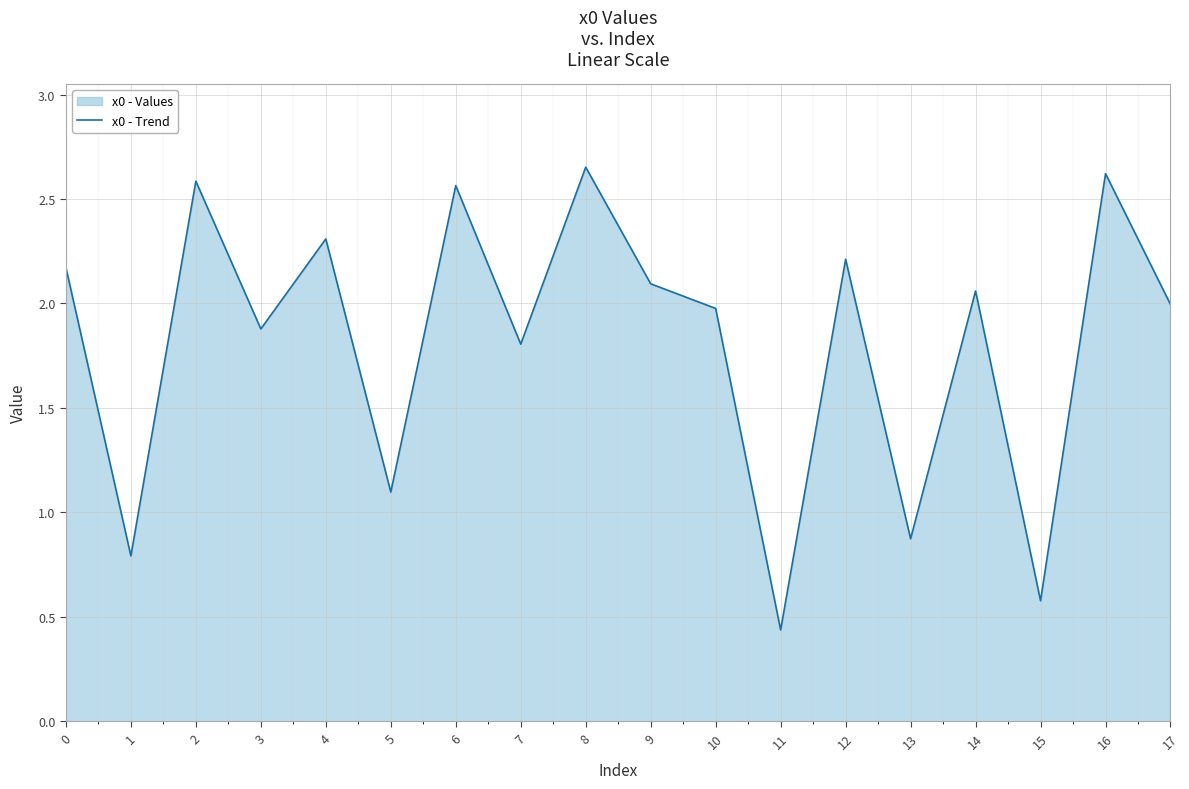

What is the value of the 16th point from the left?

0.6